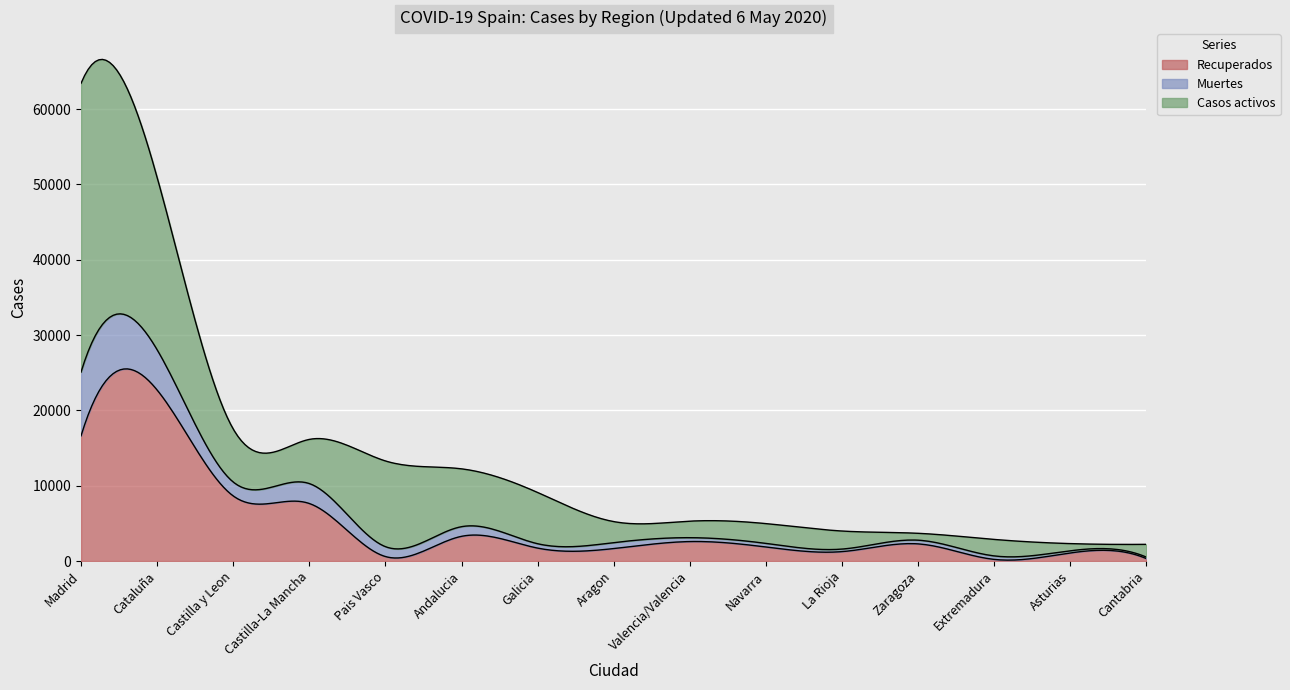

Reading left to right, list all the values displayed in this chart.

Recuperados: 16619	22698	8637	7635	592	3276	1713	1653	2583	1862	1247	2274	213	1070	318
Muertes: 8466	5345	1847	2647	1312	1281	582	788	515	476	337	491	463	287	199
Casos activos: 38331	22881	7036	5862	11380	7679	6802	2790	2194	2628	2396	913	2189	953	1696